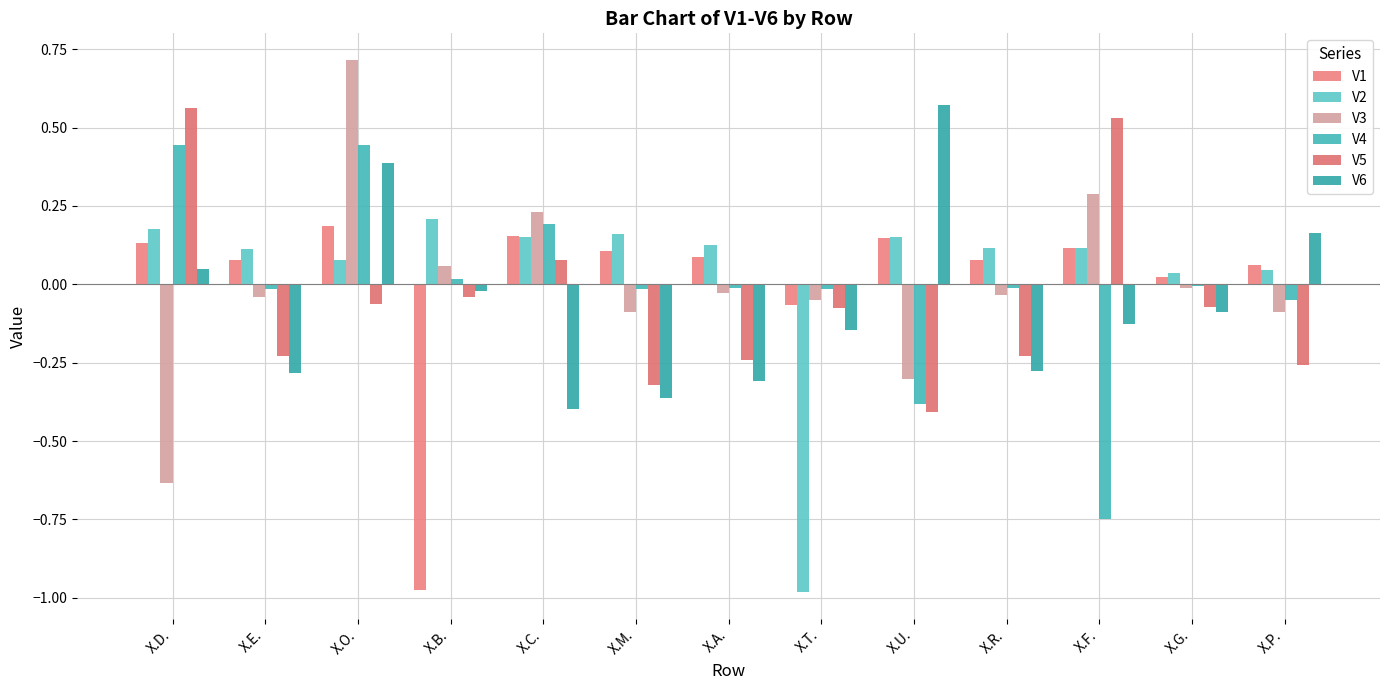

Reading left to right, transcribe all the data shown in this chart.

V1: 0.1	0.1	0.2	-1.0	0.2	0.1	0.1	-0.1	0.1	0.1	0.1	0.0	0.1
V2: 0.2	0.1	0.1	0.2	0.2	0.2	0.1	-1.0	0.1	0.1	0.1	0.0	0.0
V3: -0.6	-0.0	0.7	0.1	0.2	-0.1	-0.0	-0.0	-0.3	-0.0	0.3	-0.0	-0.1
V4: 0.4	-0.0	0.4	0.0	0.2	-0.0	-0.0	-0.0	-0.4	-0.0	-0.7	-0.0	-0.1
V5: 0.6	-0.2	-0.1	-0.0	0.1	-0.3	-0.2	-0.1	-0.4	-0.2	0.5	-0.1	-0.3
V6: 0.0	-0.3	0.4	-0.0	-0.4	-0.4	-0.3	-0.1	0.6	-0.3	-0.1	-0.1	0.2